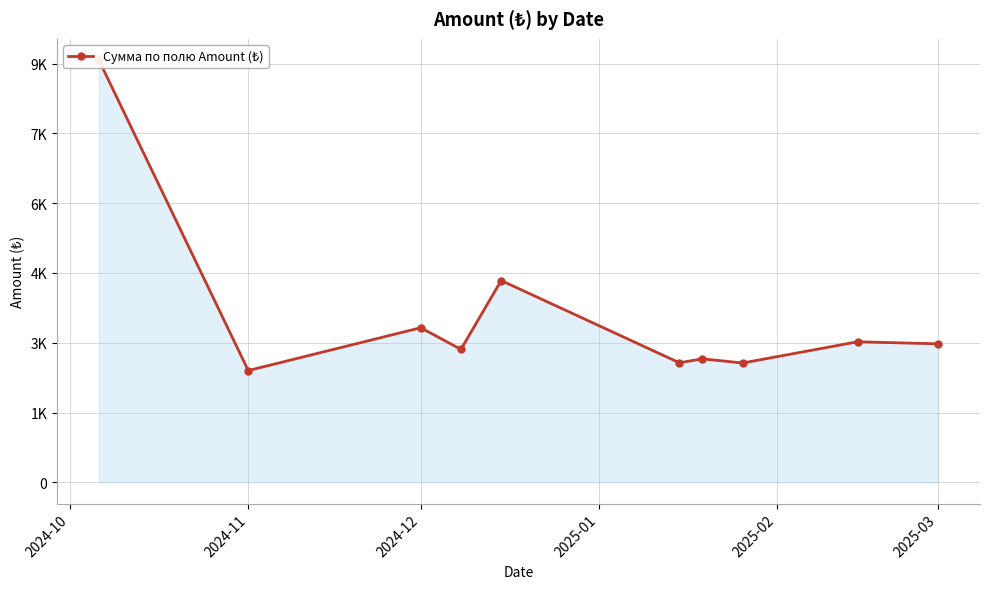

How many interior local valleys (lower than both neighbors) does the data have?

4